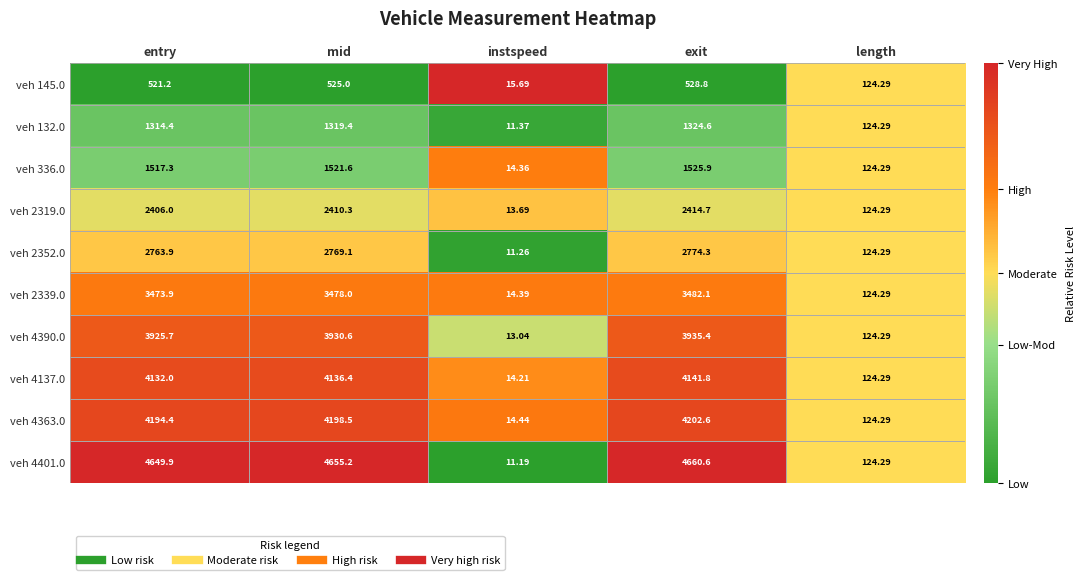

What is the maximum value shown in the chart?

4660.6